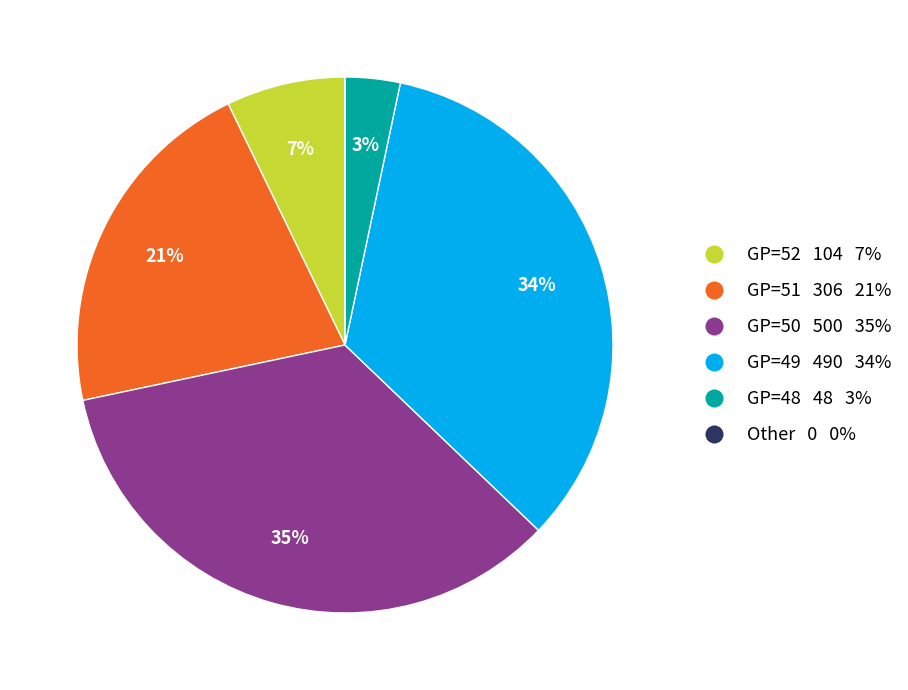

To the nearest percent, what is the difference between the largest and smallest slice percentages?

35%